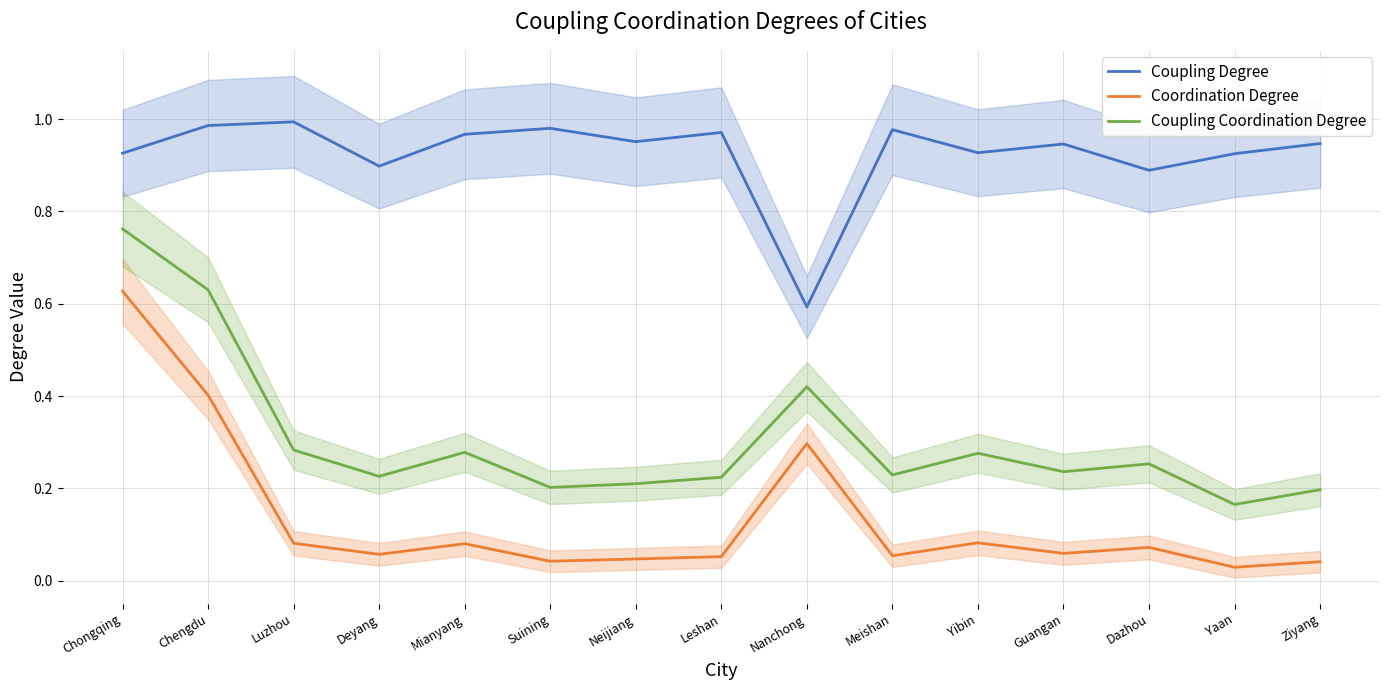

What is the label of the 3rd point from the left?

Luzhou